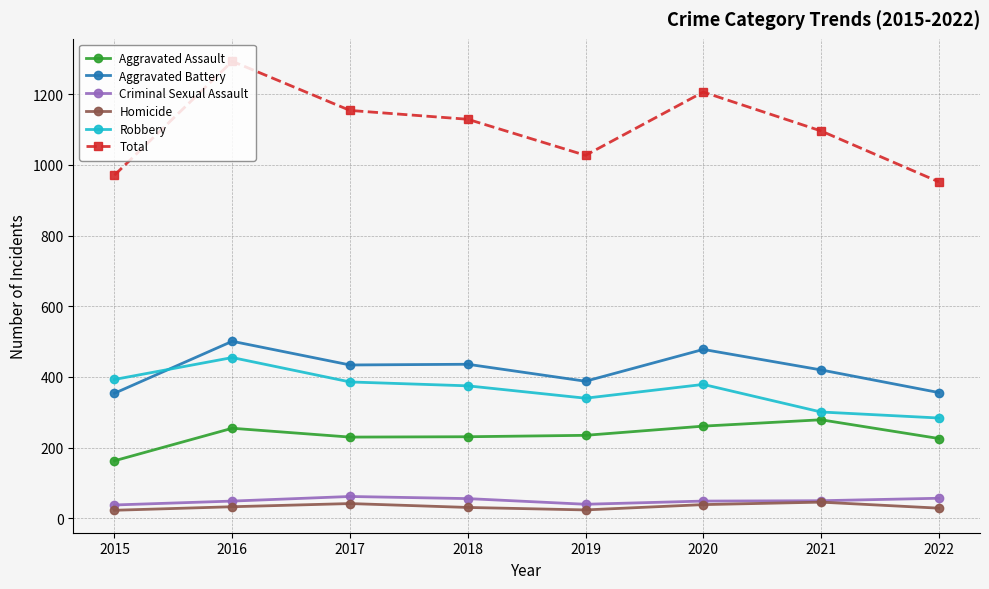

What are all the series names shown in the legend?

Aggravated Assault, Aggravated Battery, Criminal Sexual Assault, Homicide, Robbery, Total